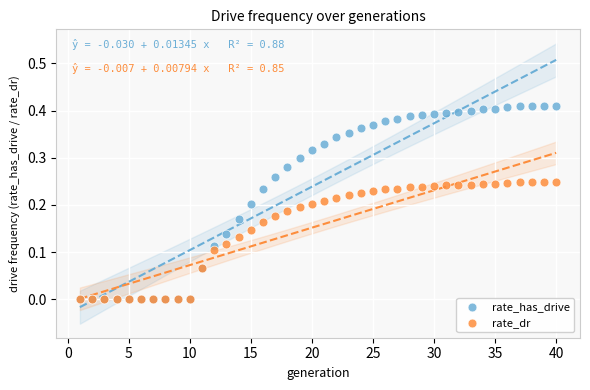

Which series reaches the maximum Y coordinate?

rate_has_drive